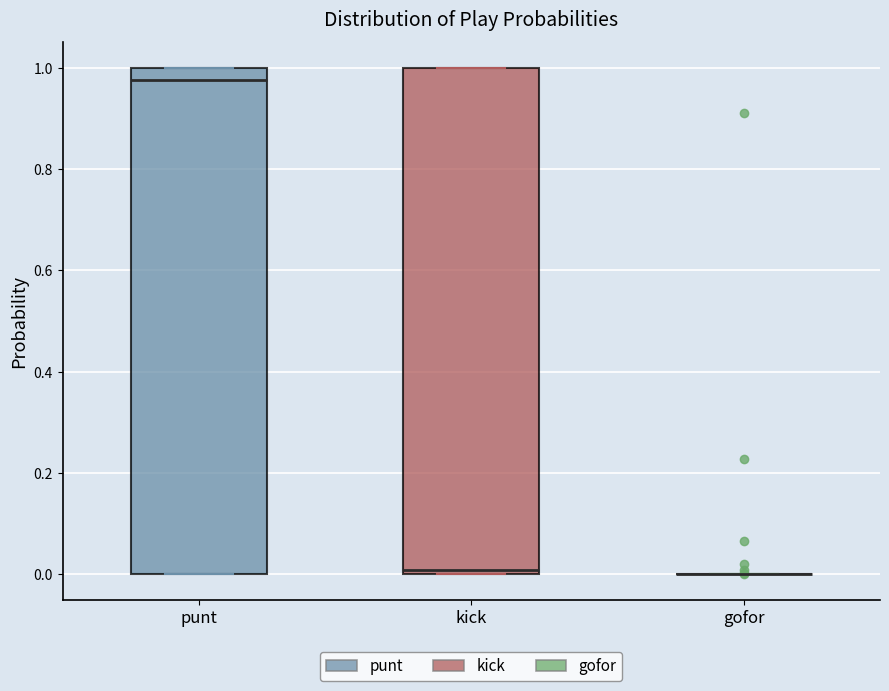

Where is the lower edge of the box for punt on the y-axis? The values are not printed on the chart, so give them approximately, as read against the axis.

0.00